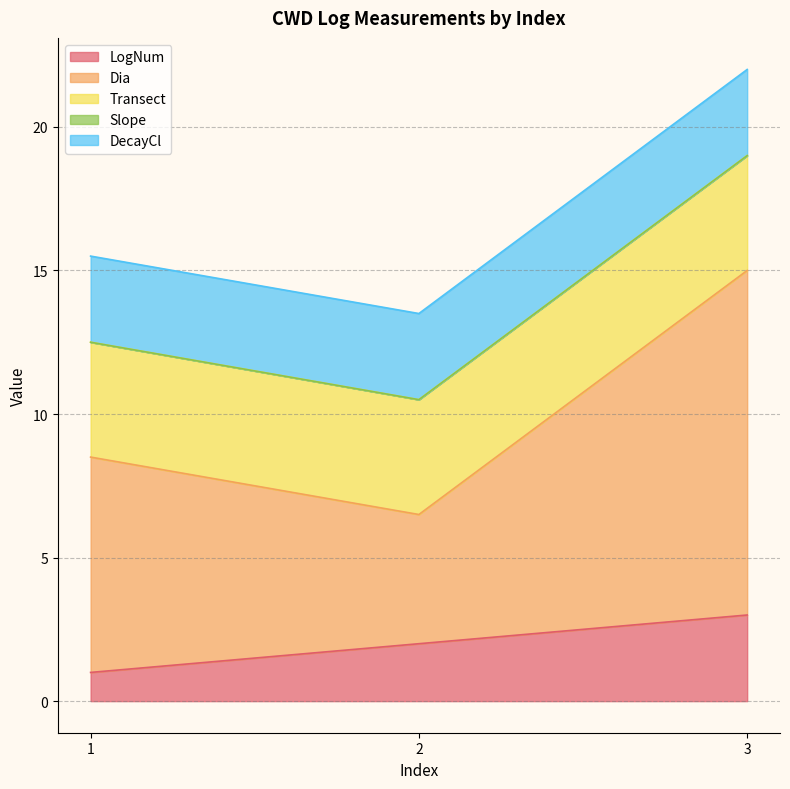

Count the number of data series in this chart.

5